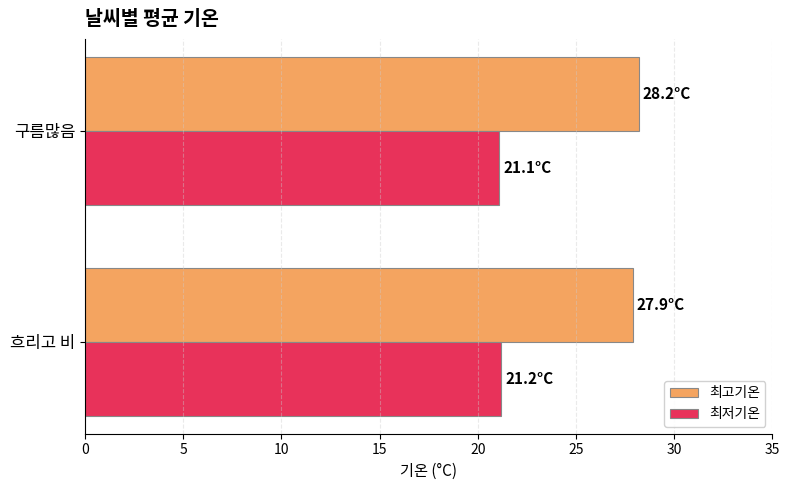

What is the sum of all 최고기온 values?

56.1